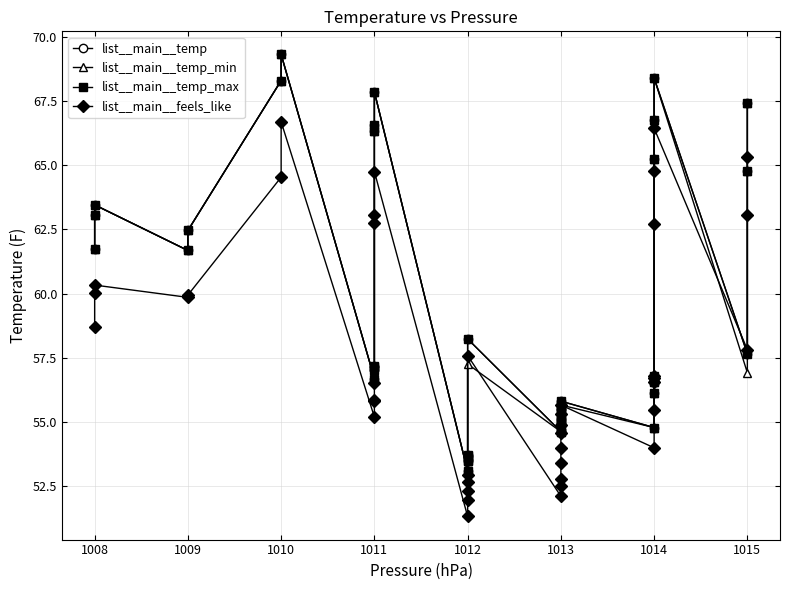

Reading right to left, list all the values displayed in this chart.

list__main__temp: 67.4	64.8	57.6	68.4	66.8	65.3	56.8	56.6	56.5	56.1	54.8	55.8	55.6	55.5	55.4	55.1	55.1	54.9	54.7	54.6	58.2	53.7	53.6	53.5	53.5	53.1	67.9	66.6	66.3	57.2	57.1	57.0	56.7	69.3	68.3	62.5	61.7	63.5	63.0	61.7
list__main__temp_min: 67.4	64.8	56.9	68.4	66.8	65.3	56.8	56.6	56.5	56.1	54.8	55.6	55.5	55.4	55.3	55.1	55.1	54.9	54.7	54.6	57.2	53.6	53.5	53.5	53.5	53.1	67.9	66.6	66.3	57.2	57.1	57.0	56.7	69.3	68.3	62.5	61.7	63.5	63.0	61.7
list__main__temp_max: 67.4	64.8	57.6	68.4	66.8	65.3	56.8	56.6	56.5	56.1	54.8	55.8	55.6	55.5	55.4	55.1	55.1	54.9	54.7	54.6	58.2	53.7	53.6	53.5	53.5	53.1	67.9	66.6	66.3	57.2	57.1	57.0	56.7	69.3	68.3	62.5	61.7	63.5	63.0	61.7
list__main__feels_like: 65.3	63.0	57.8	66.5	64.8	62.7	56.8	56.7	56.5	55.5	54.0	55.6	55.3	54.9	54.5	54.0	53.4	52.8	52.5	52.1	57.6	52.9	52.6	52.3	52.0	51.3	64.8	63.0	62.7	56.5	55.8	55.8	55.2	66.7	64.5	59.9	59.9	60.3	60.0	58.7